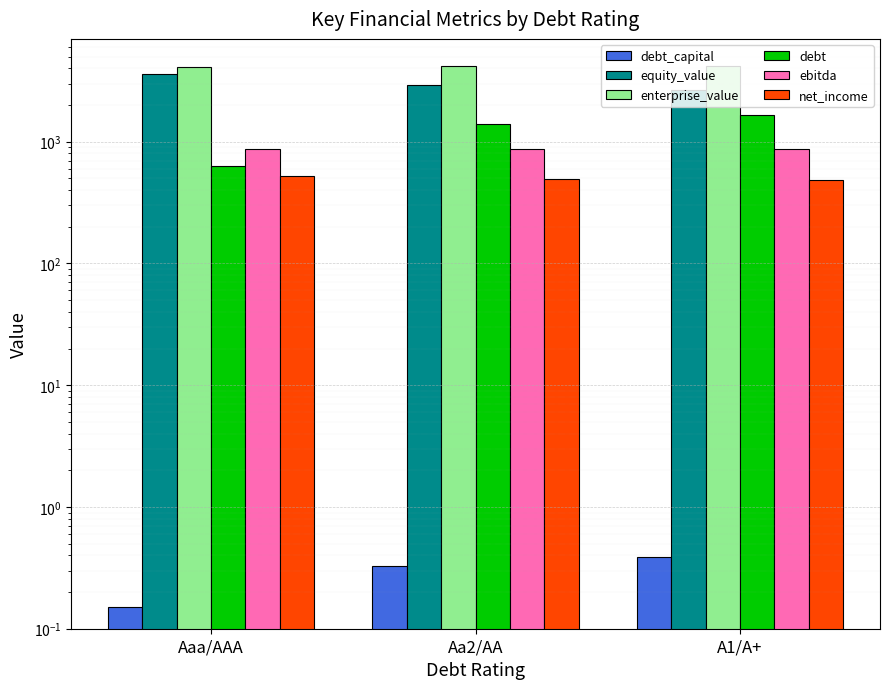

Read the equity_value value at A1/A+.

2679.3